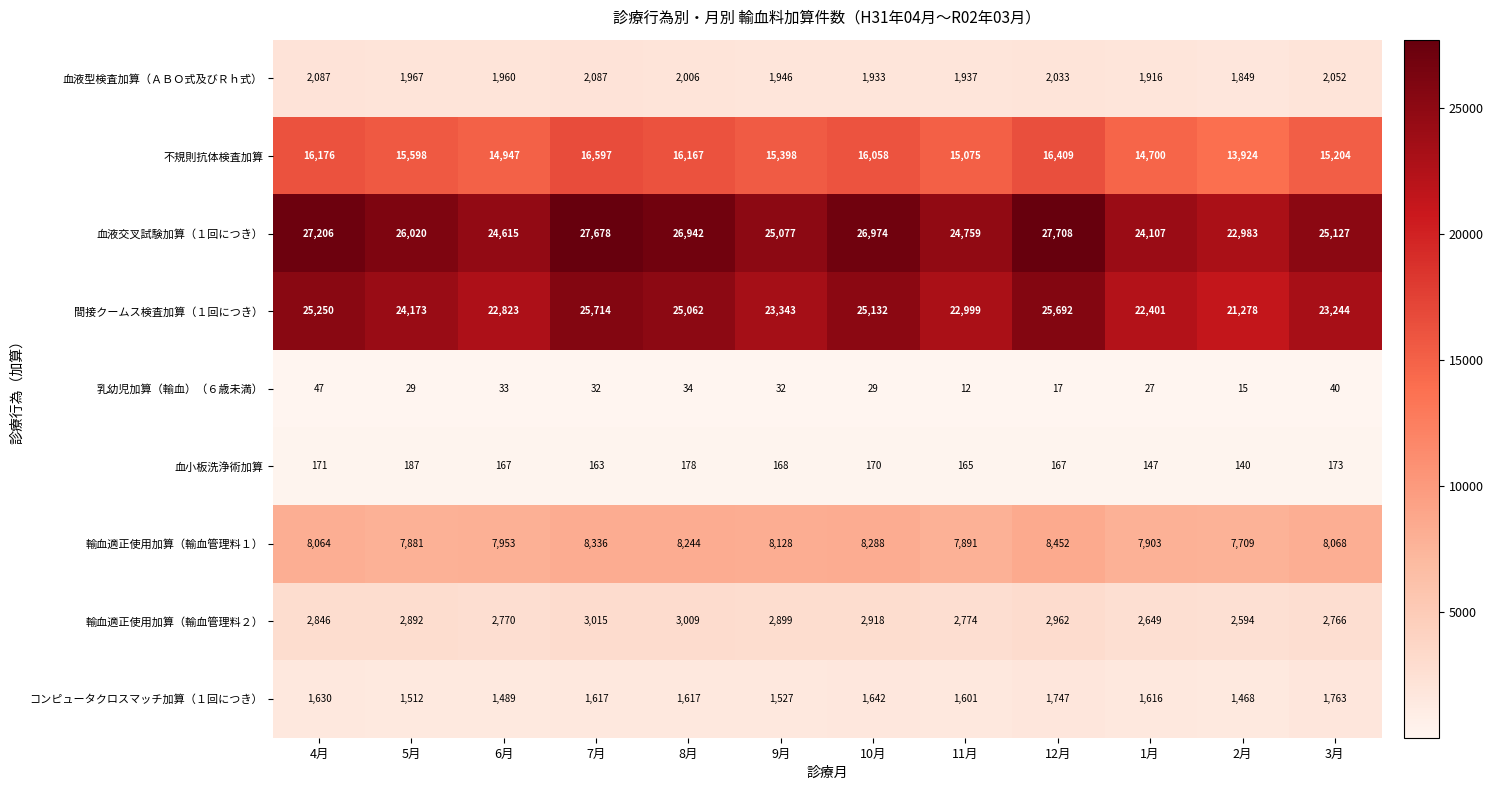

How many categories are shown in the chart?

12